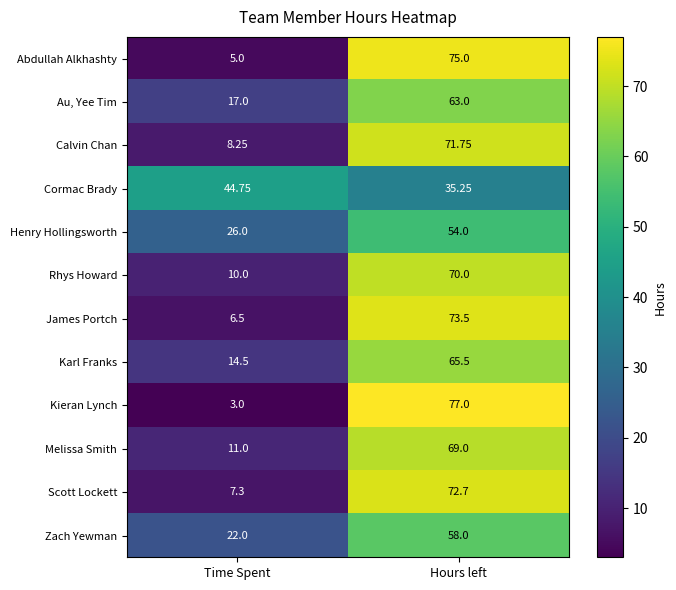

At which category is the sum across all series the highest?

Hours left